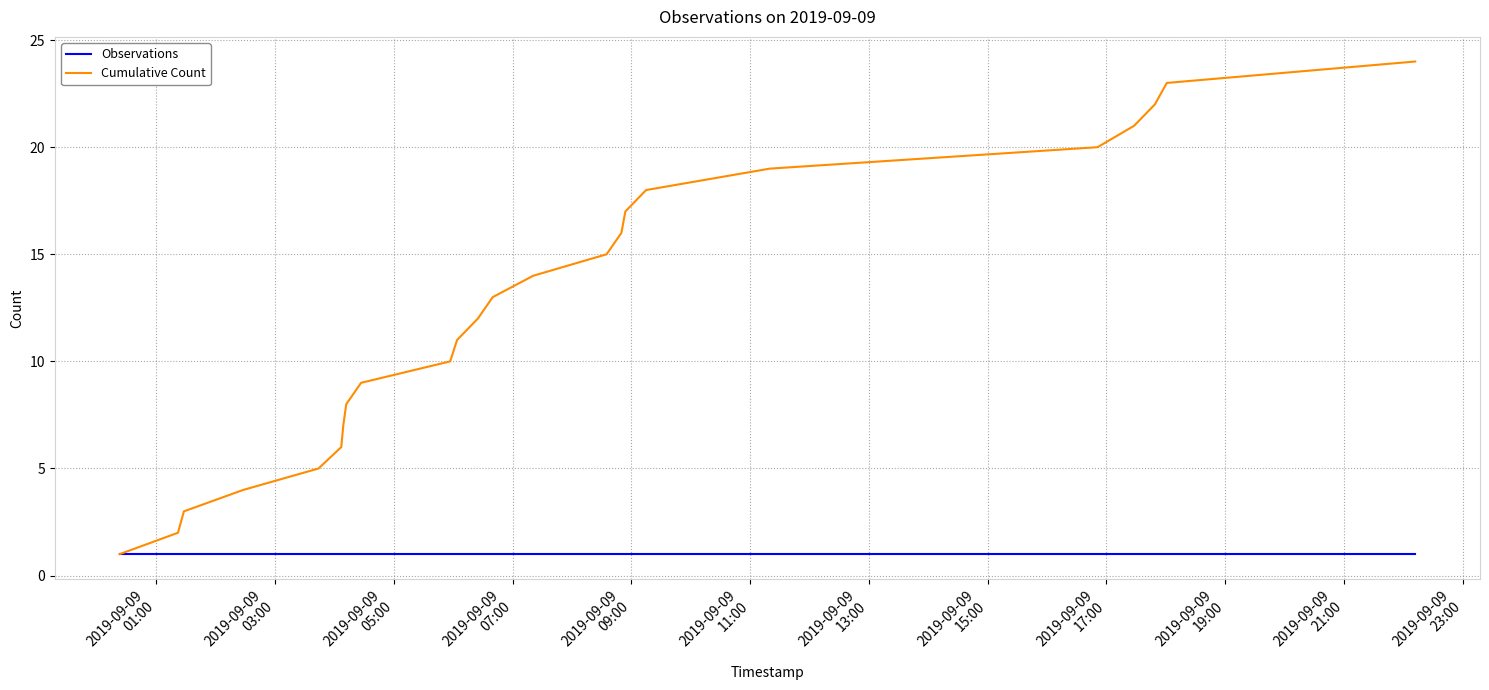

Which series has the largest total across all categories?

Cumulative Count